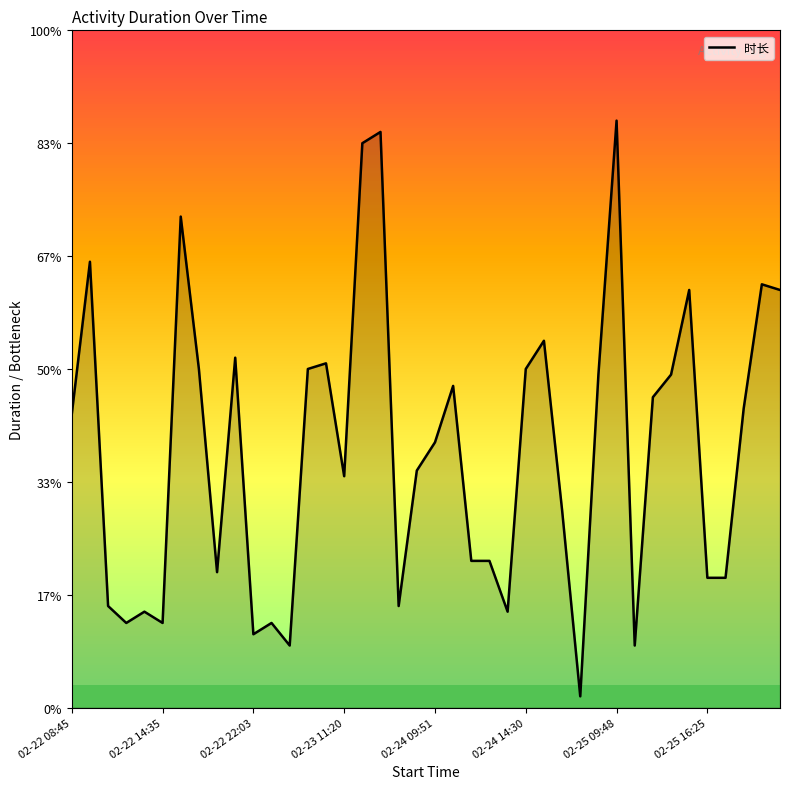

How many interior local valleys (lower than both neighbors) does the data have?

10